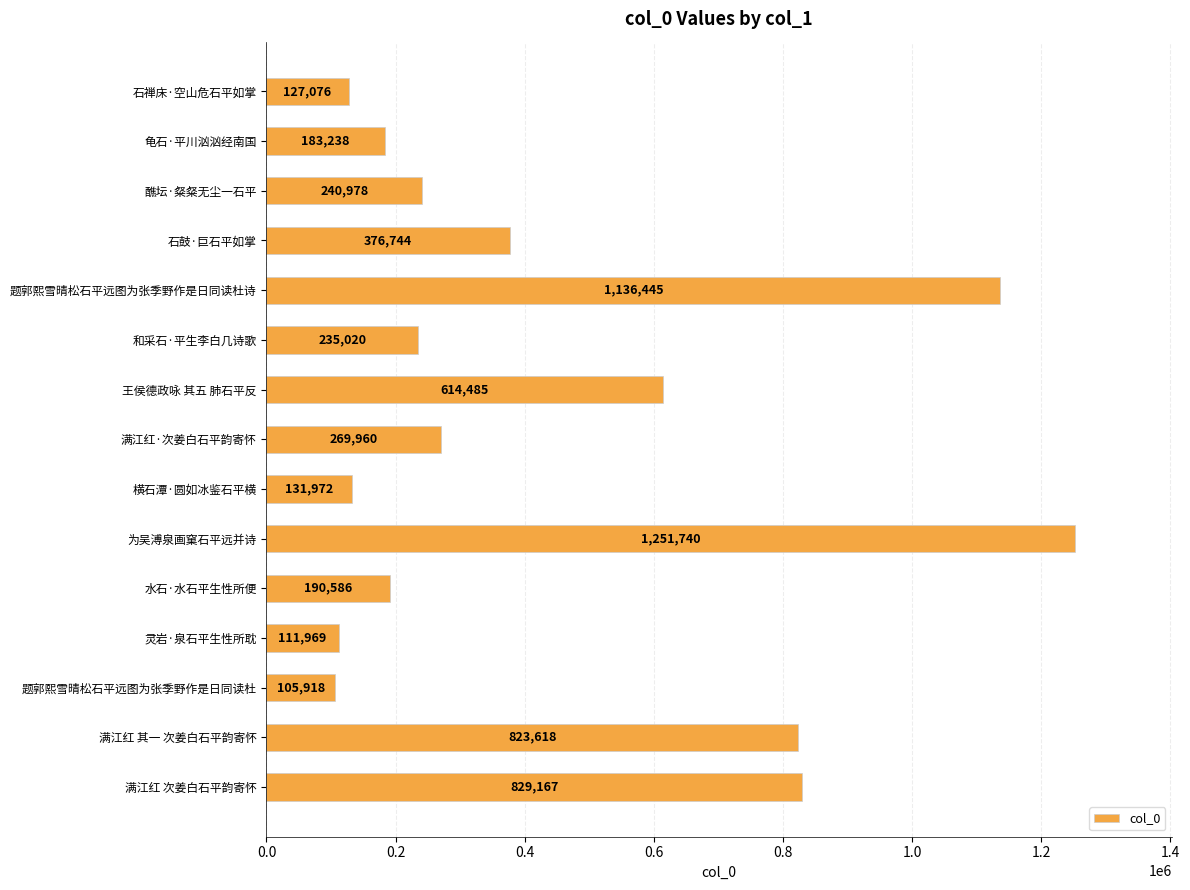

Is it true that the value at 灵岩·泉石平生性所耽 is 44198?

False